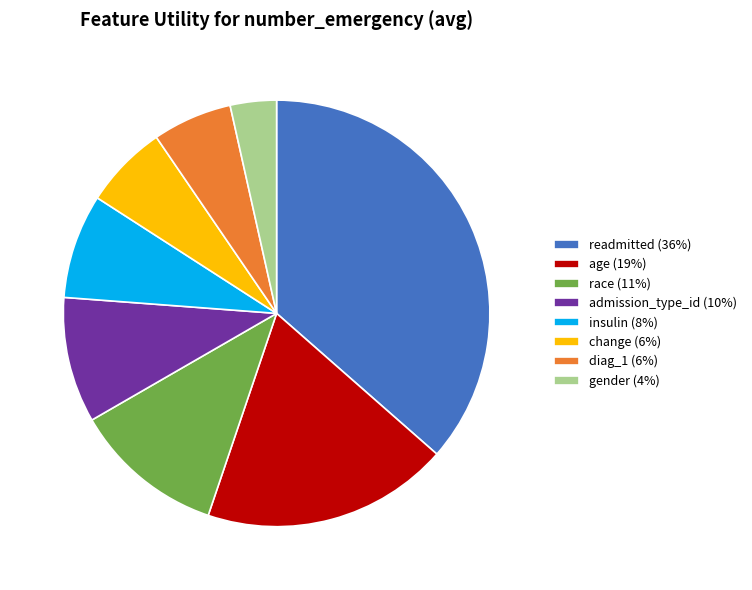

Does any single category account for the majority?

No